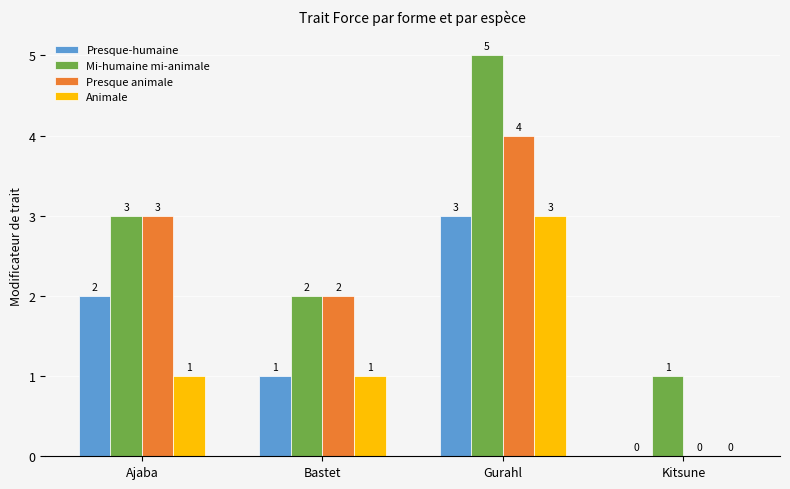

The Presque-humaine series shows 2 at Ajaba. True or false?

True